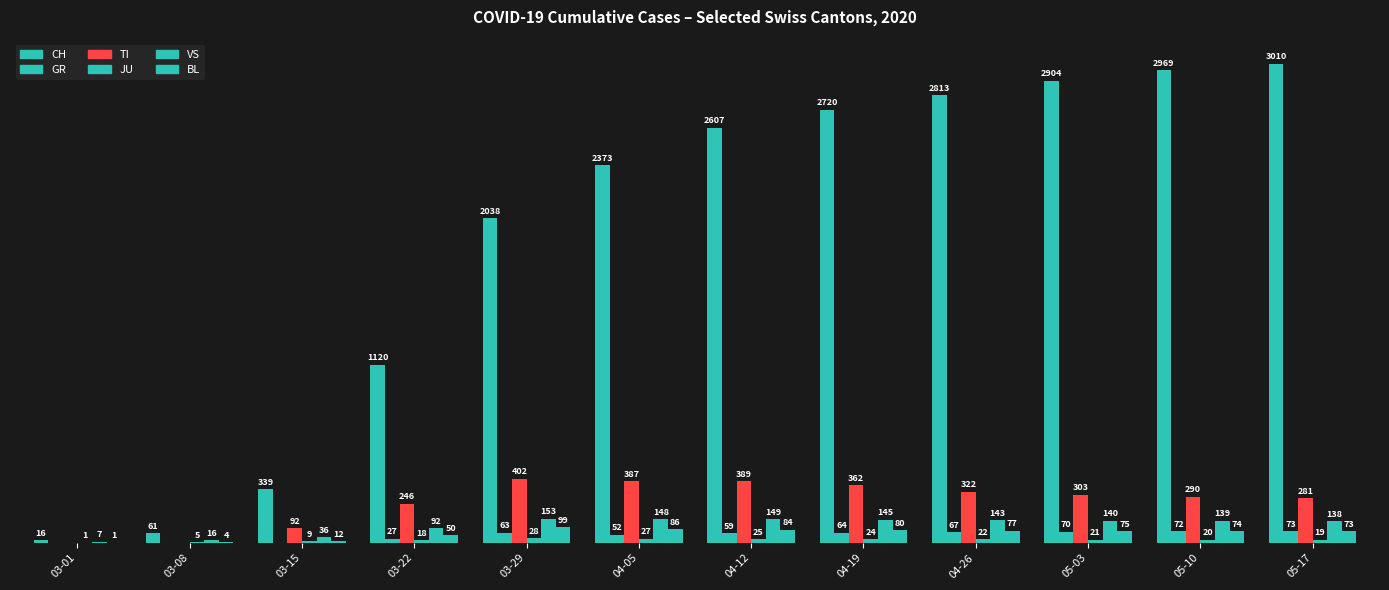

What is the approximate value of CH at 03-08, to the nearest 50?

50